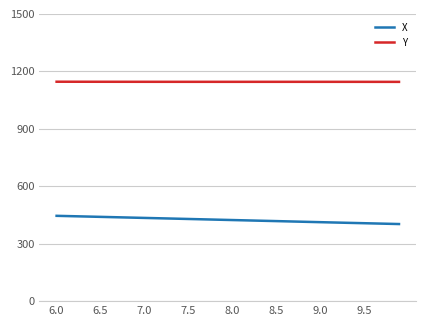

True or false: X and Y intersect in this chart.

False